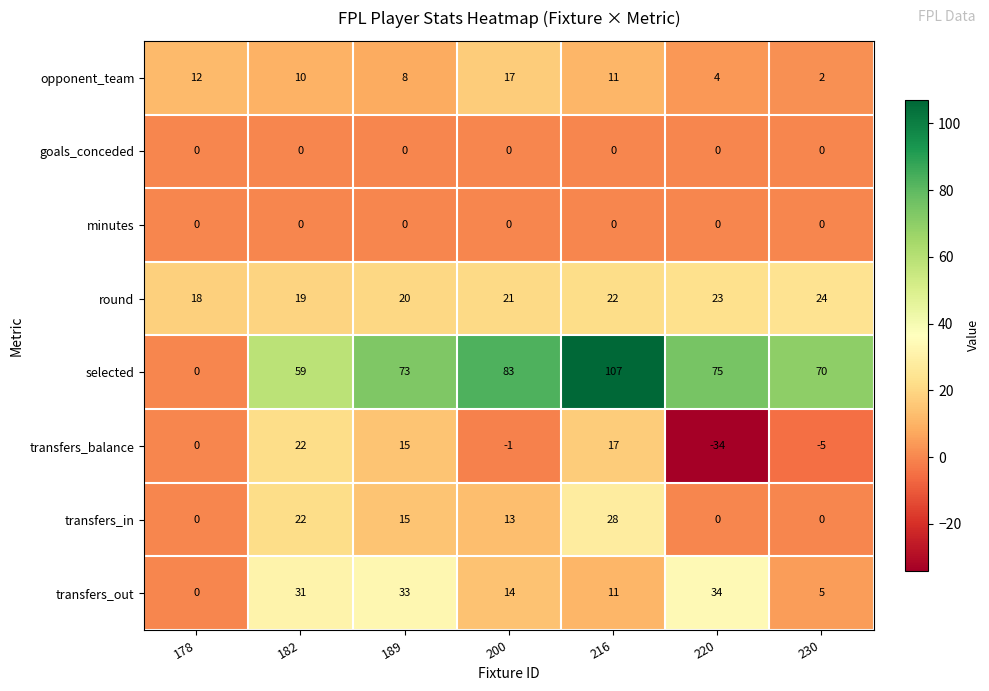

The transfers_balance series shows 5 at 189. True or false?

False